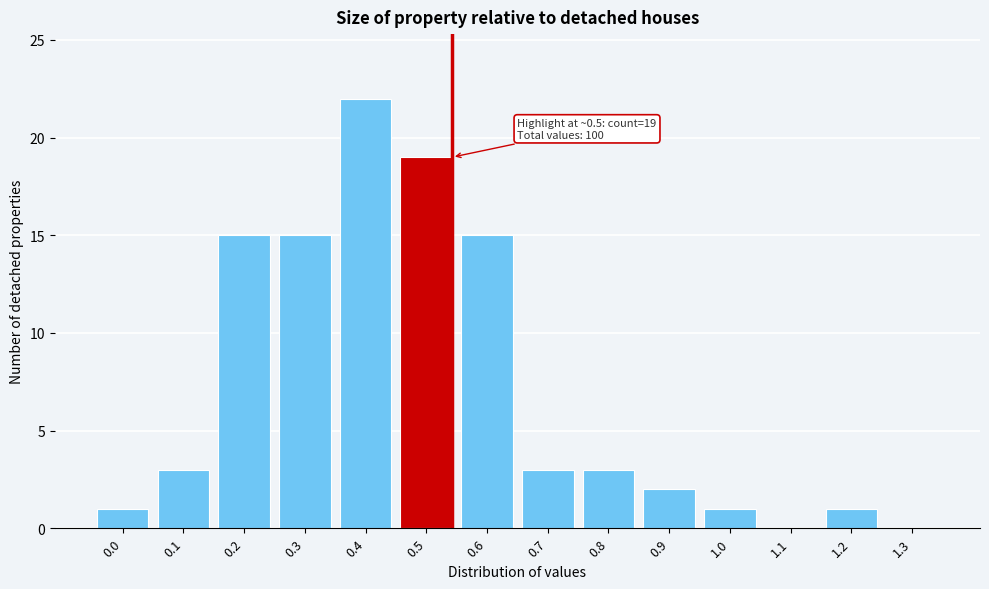

Reading left to right, what are all the values shown in this chart?

0.0=1	0.1=3	0.2=15	0.3=15	0.4=22	0.5=19	0.6=15	0.7=3	0.8=3	0.9=2	1.0=1	1.1=0	1.2=1	1.3=0